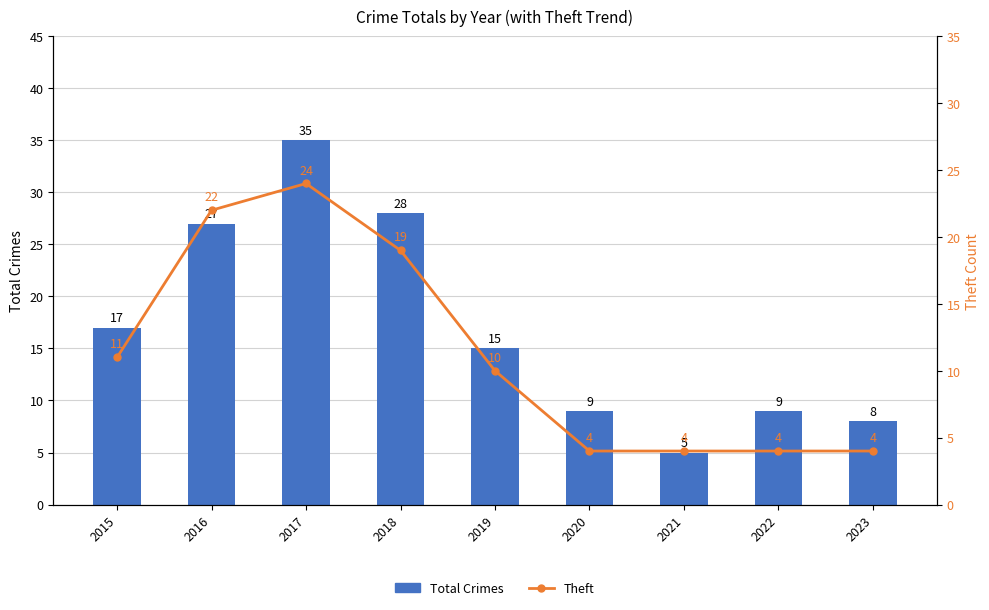

How many values in the Total Crimes series are below 15?

4